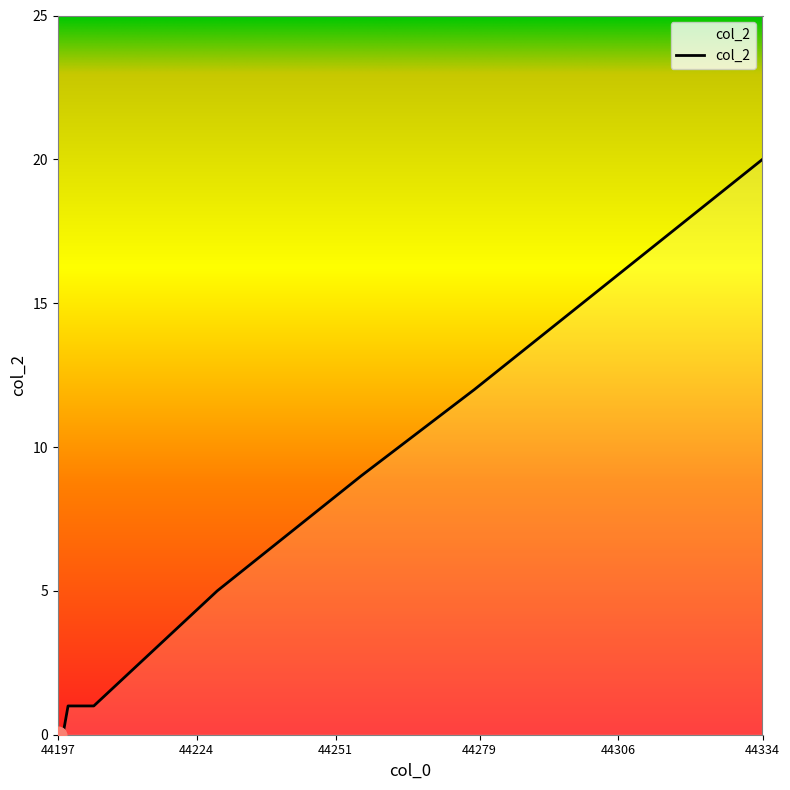

What is the average value?

5